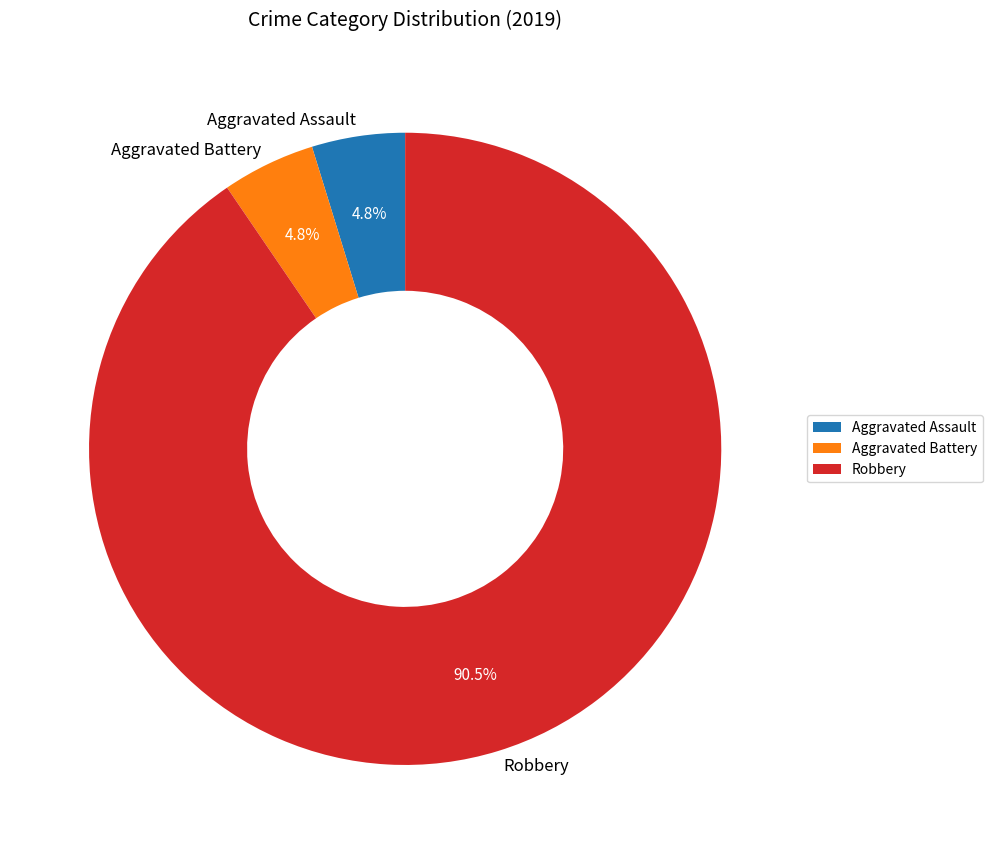

How much of the chart is everything except Aggravated Battery?

95.2%